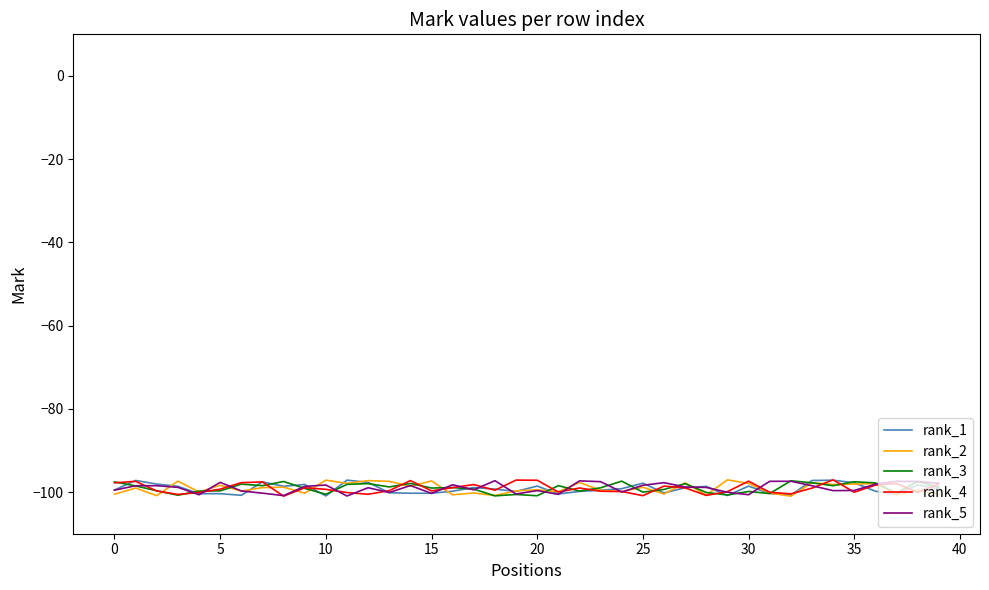

True or false: rank_3 and rank_4 intersect in this chart.

True